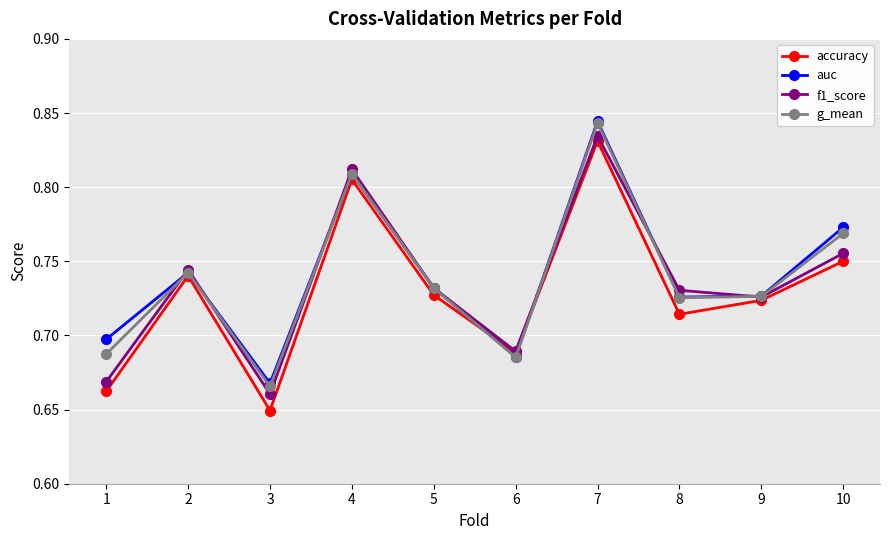

Does the chart display data point markers on the line(s)?

Yes